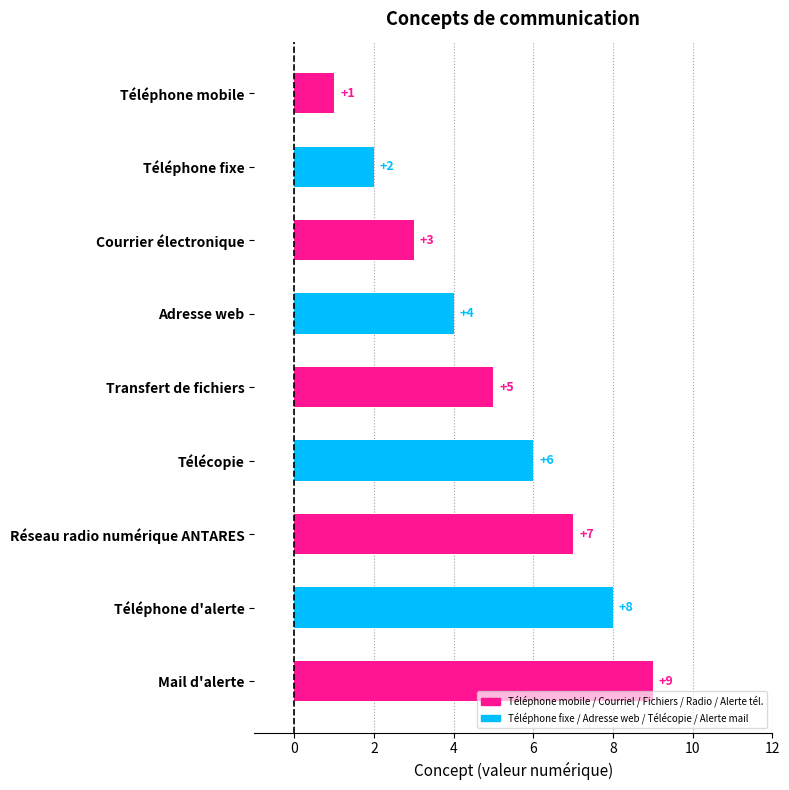

What is the average value?

5